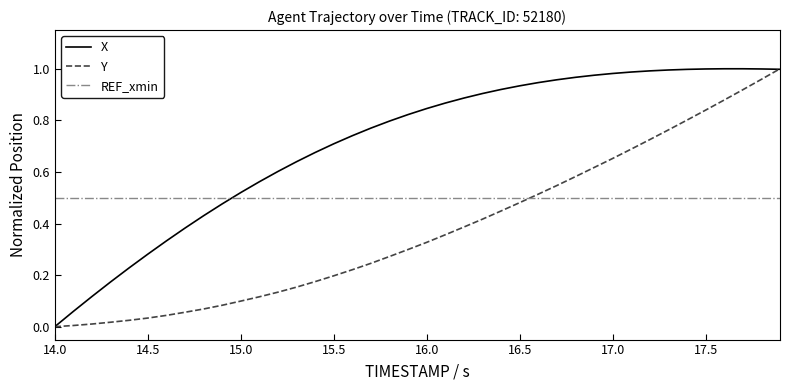

Rank the series by their average value, from highest to lowest.

X, REF_xmin, Y